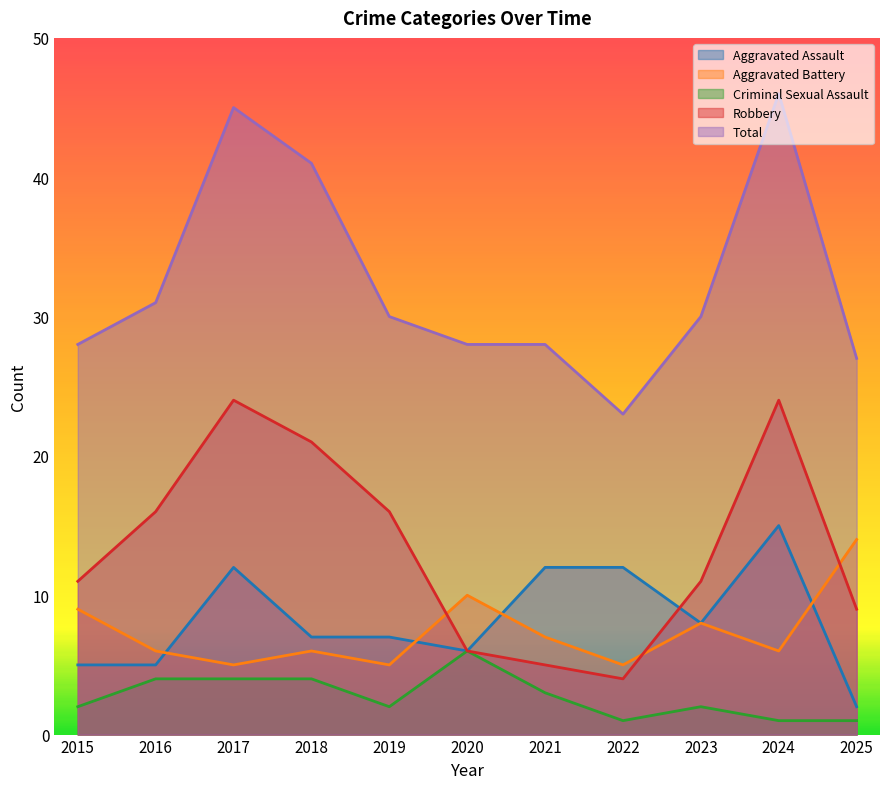

True or false: Criminal Sexual Assault and Aggravated Battery intersect in this chart.

False